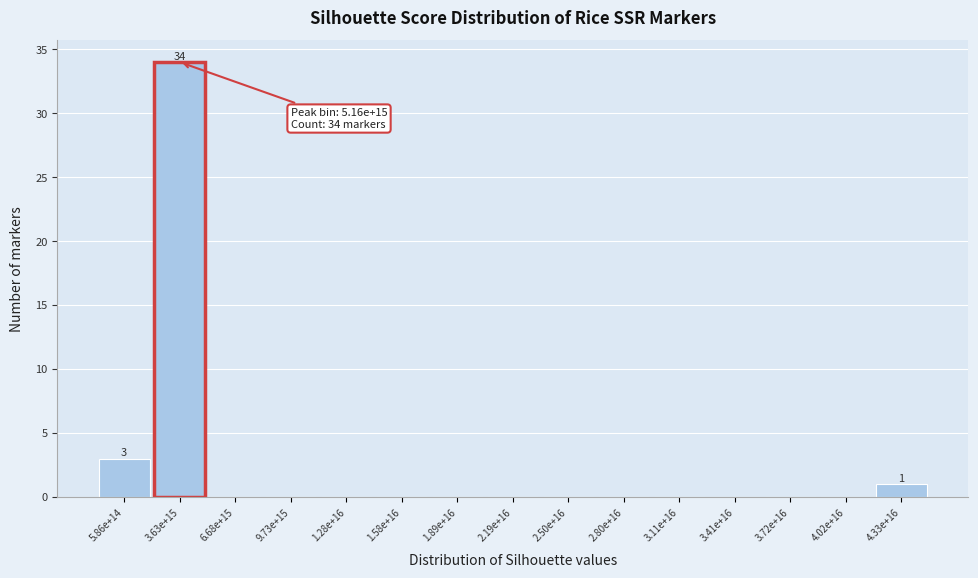

Reading left to right, extract all data points from this chart.

5.86e+14=3	3.63e+15=34	6.68e+15=0	9.73e+15=0	1.28e+16=0	1.58e+16=0	1.89e+16=0	2.19e+16=0	2.50e+16=0	2.80e+16=0	3.11e+16=0	3.41e+16=0	3.72e+16=0	4.02e+16=0	4.33e+16=1